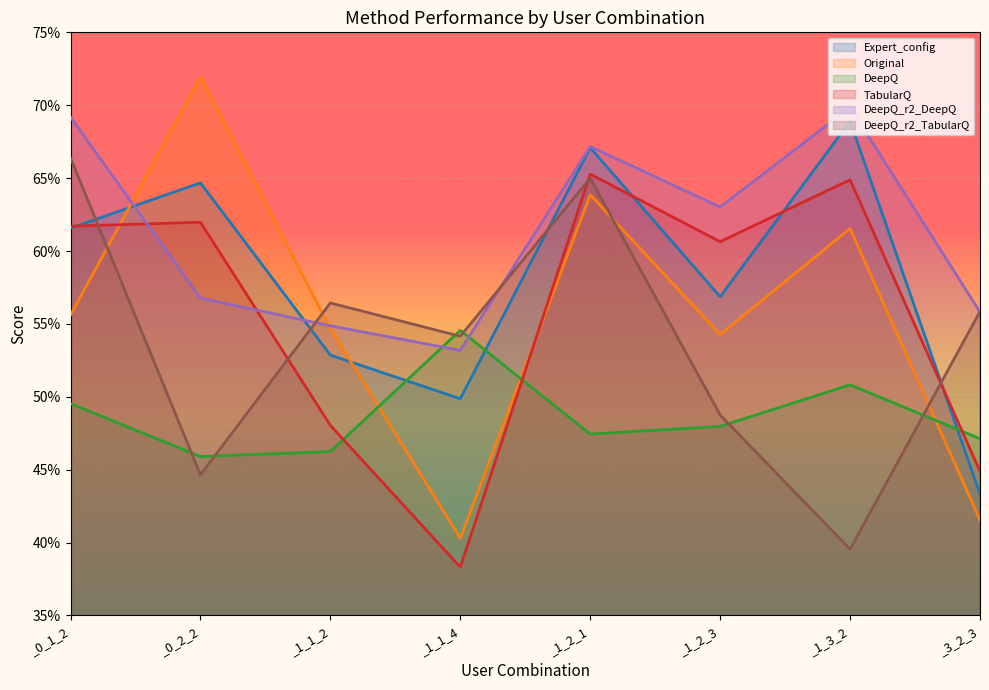

True or false: TabularQ and DeepQ_r2_DeepQ cross at least once.

True